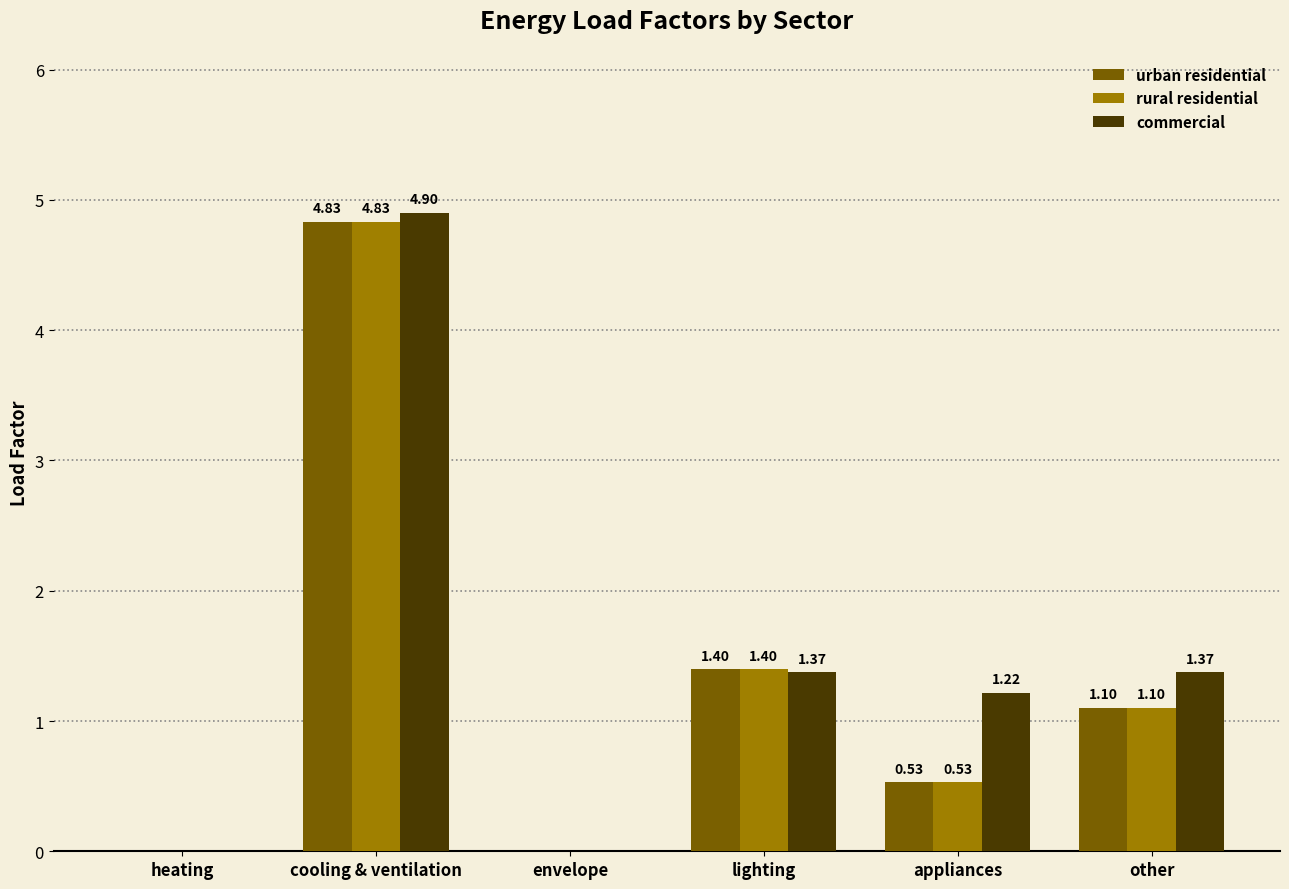

What are all the series names shown in the legend?

urban residential, rural residential, commercial